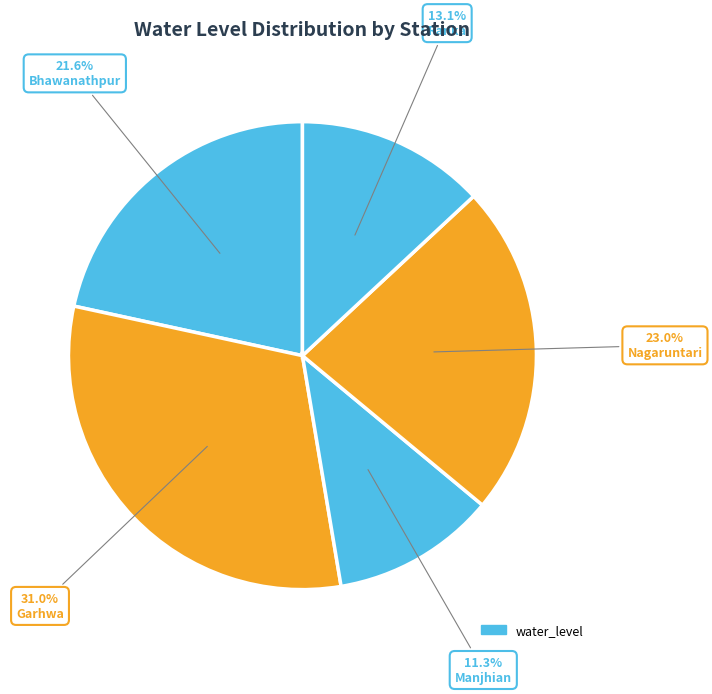

How many segments does this pie chart have?

5